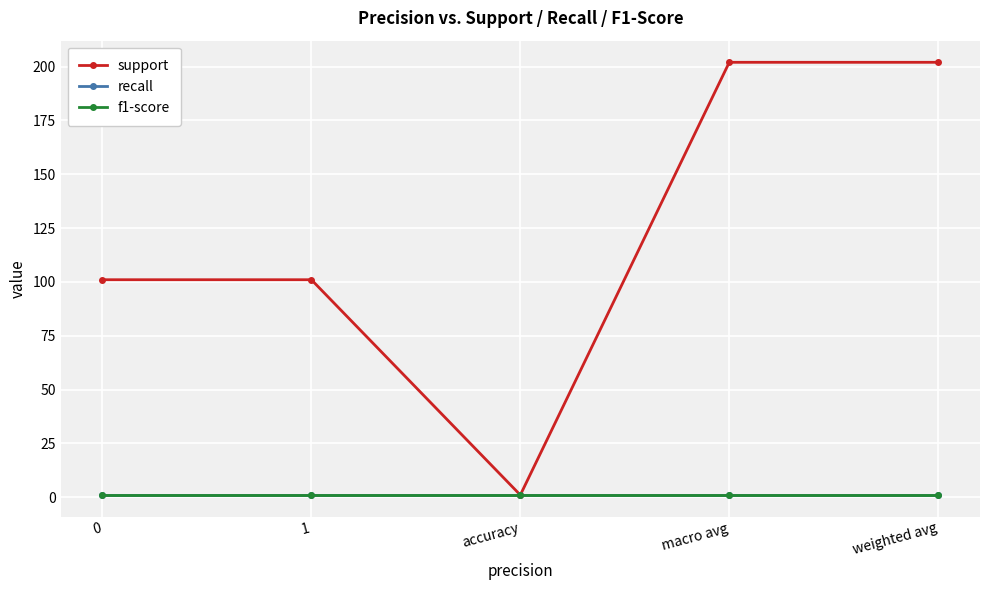

What is the label of the 4th point from the right?

1